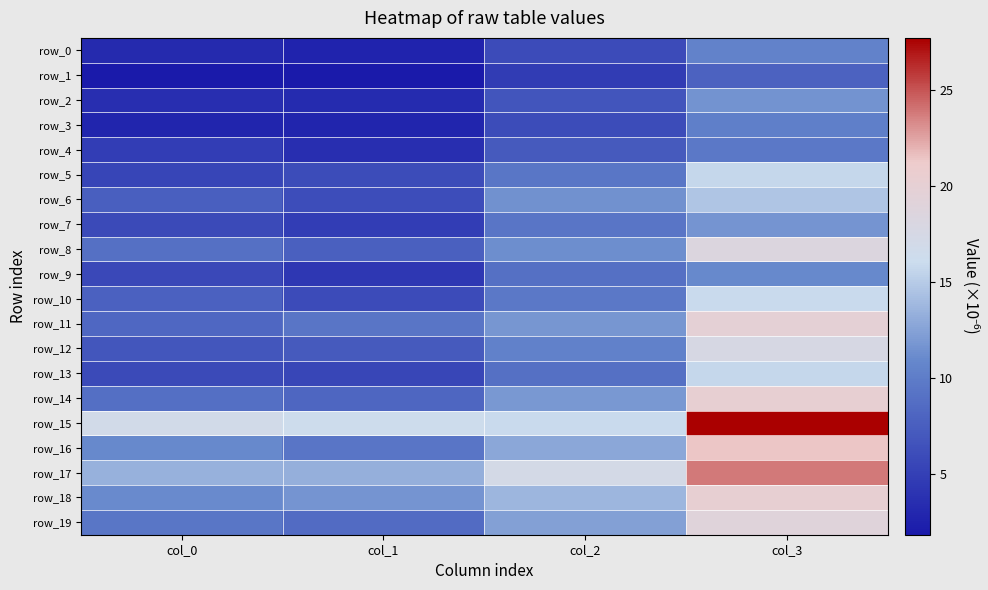

At col_3, list the series in order from largest to smallest.

row_15, row_17, row_16, row_14, row_18, row_11, row_19, row_8, row_12, row_10, row_13, row_5, row_6, row_7, row_2, row_9, row_0, row_3, row_4, row_1